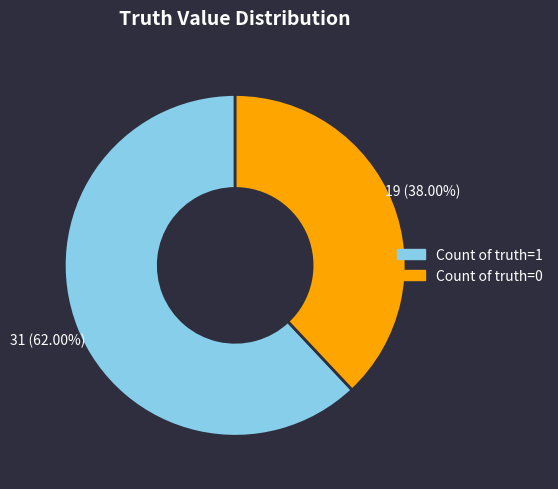

Is there any slice that represents more than half of the pie?

Yes